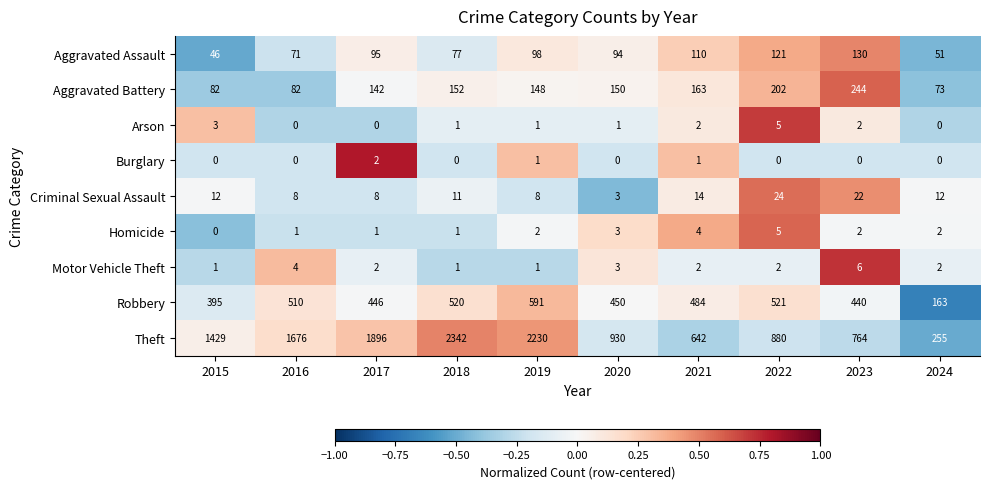

Which series has the largest range (max minus min)?

Theft